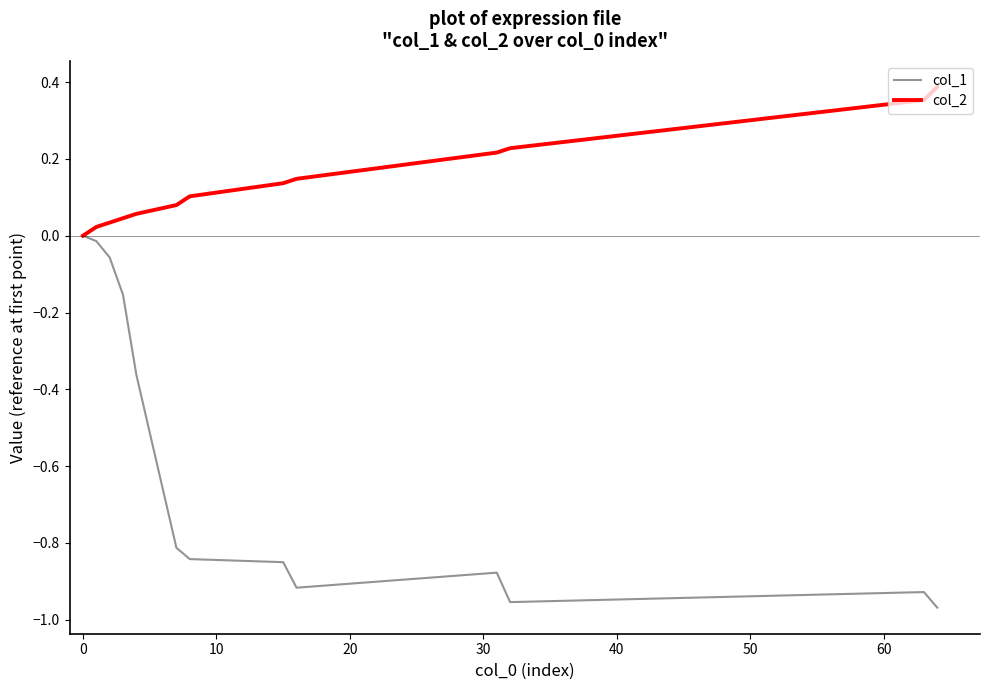

List the series in order of their overall mean, highest first.

col_2, col_1